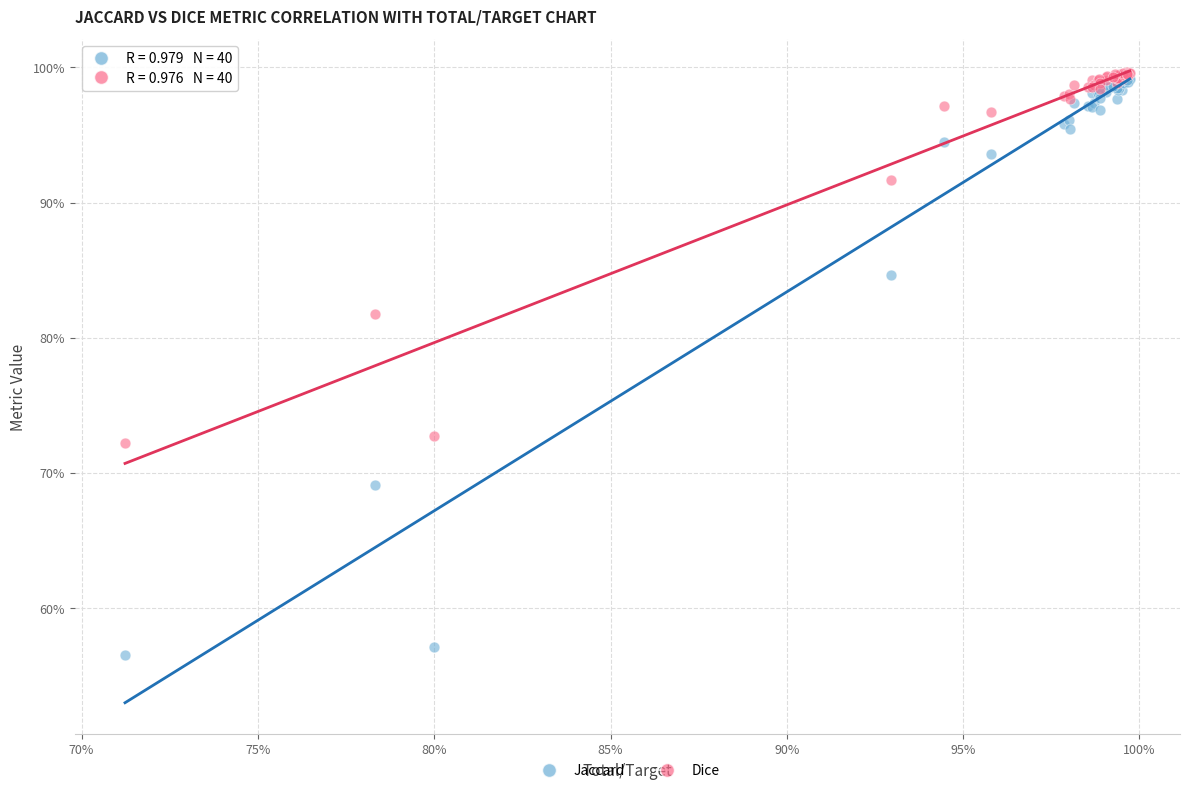

Which series has the widest spread of Y values?

Jaccard